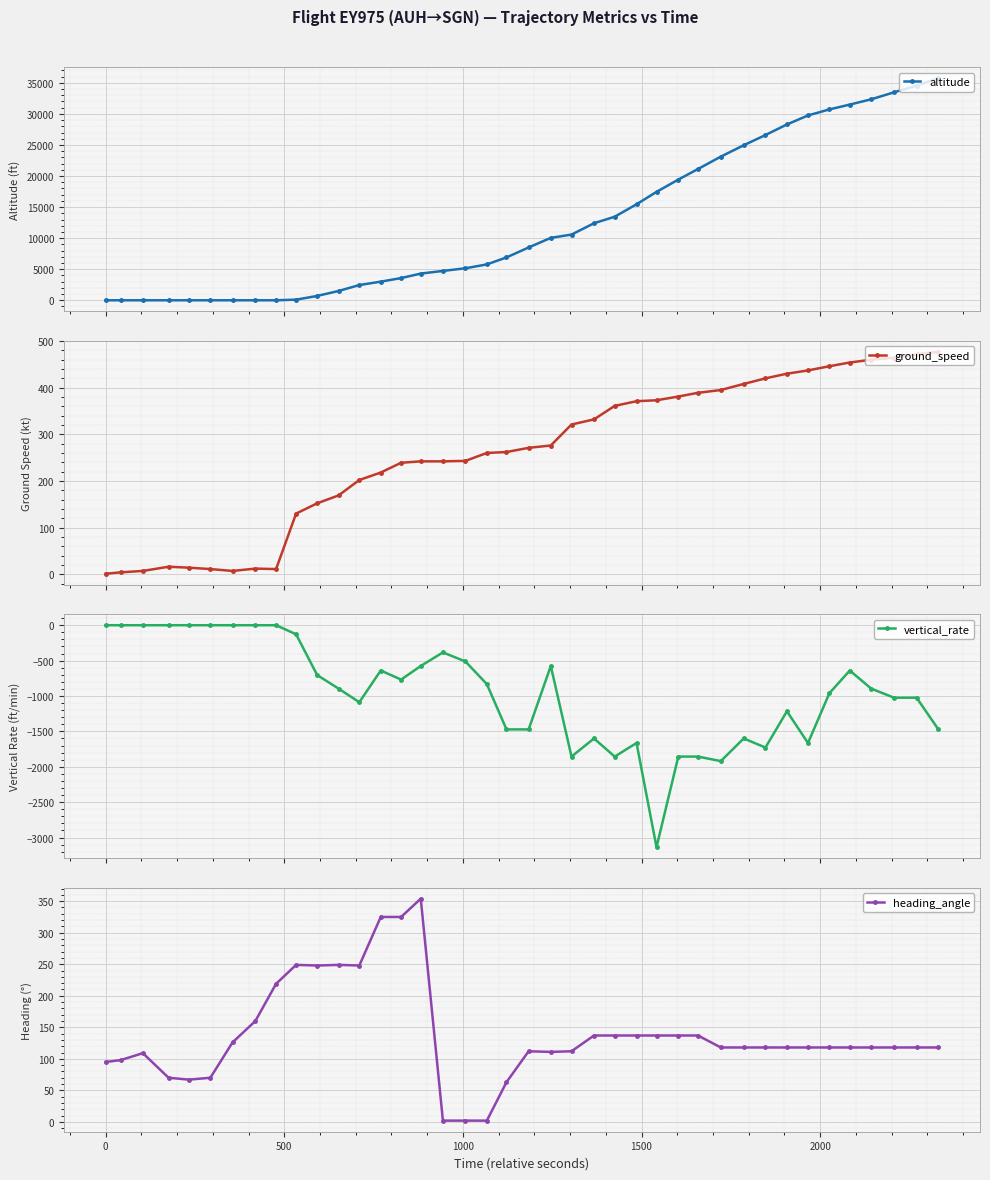

What is the difference between the maximum and minimum values in the vertical_rate series?

3136